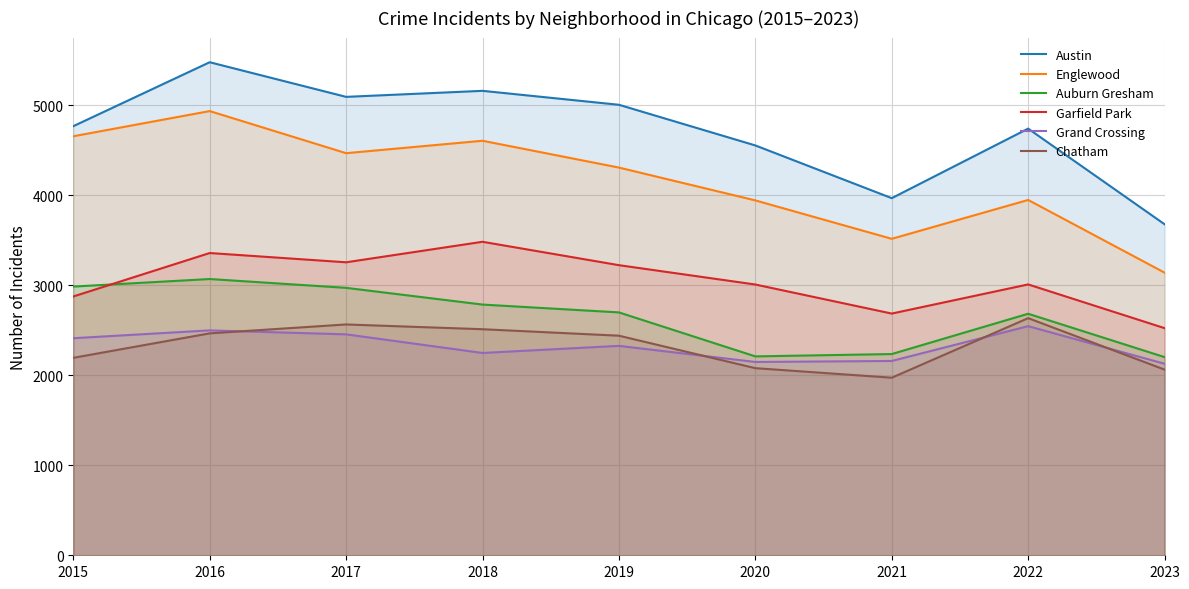

At how many categories does at least one series exceed 2676?

9